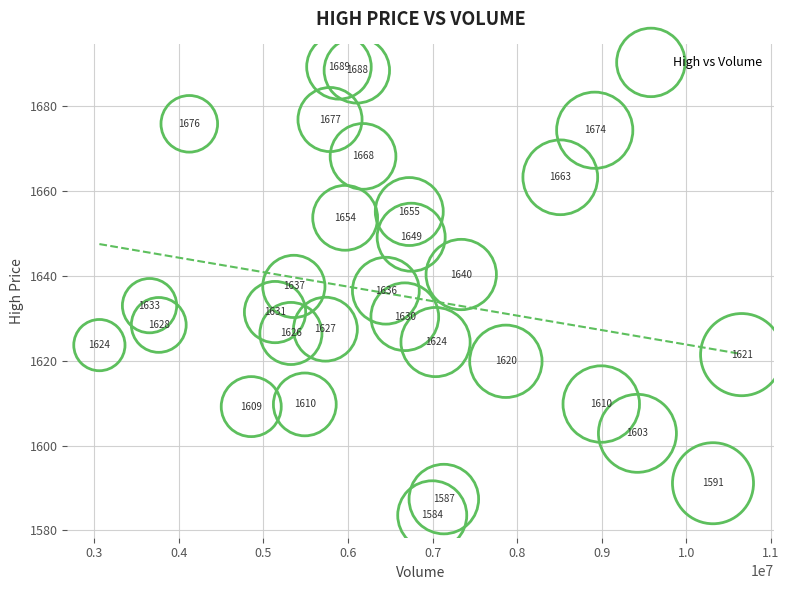

What is the range of Y values (max minus min)?

105.6